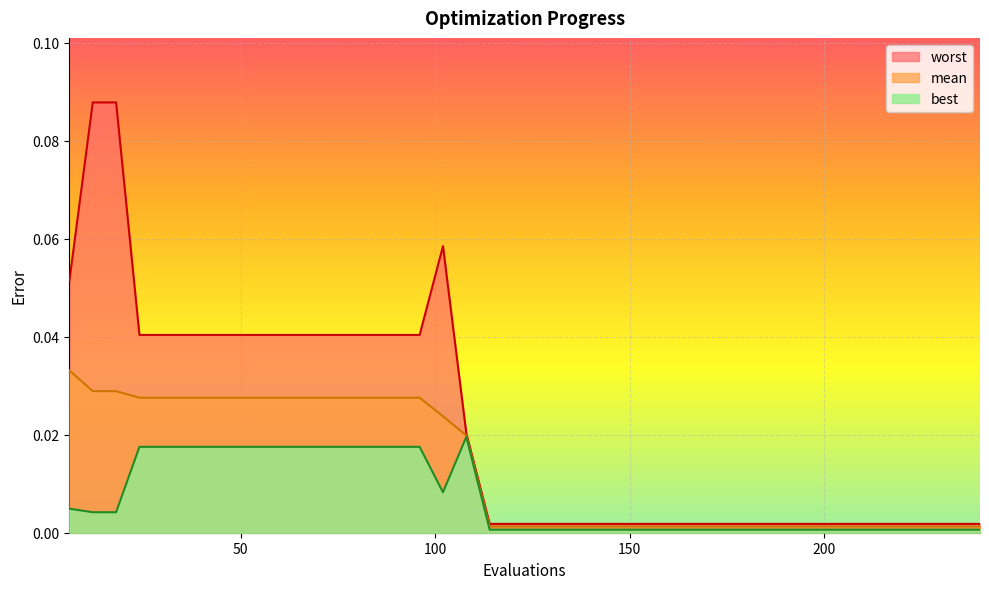

Does the chart display data point markers on the line(s)?

No